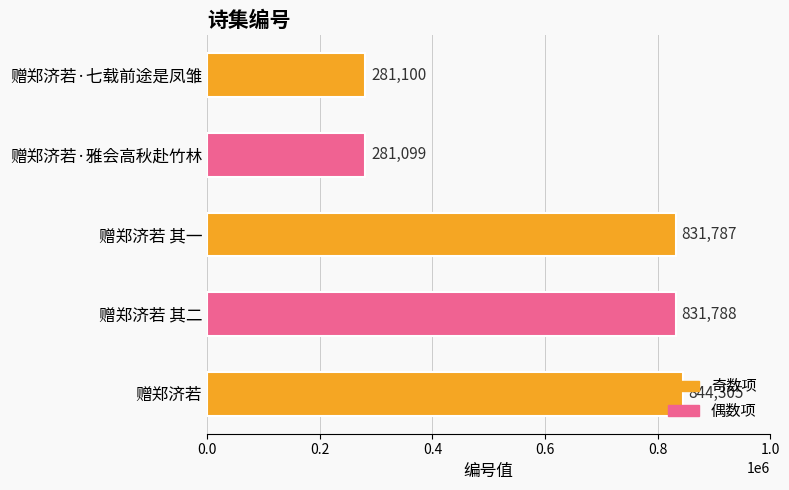

What is the sum of all values?

3070079